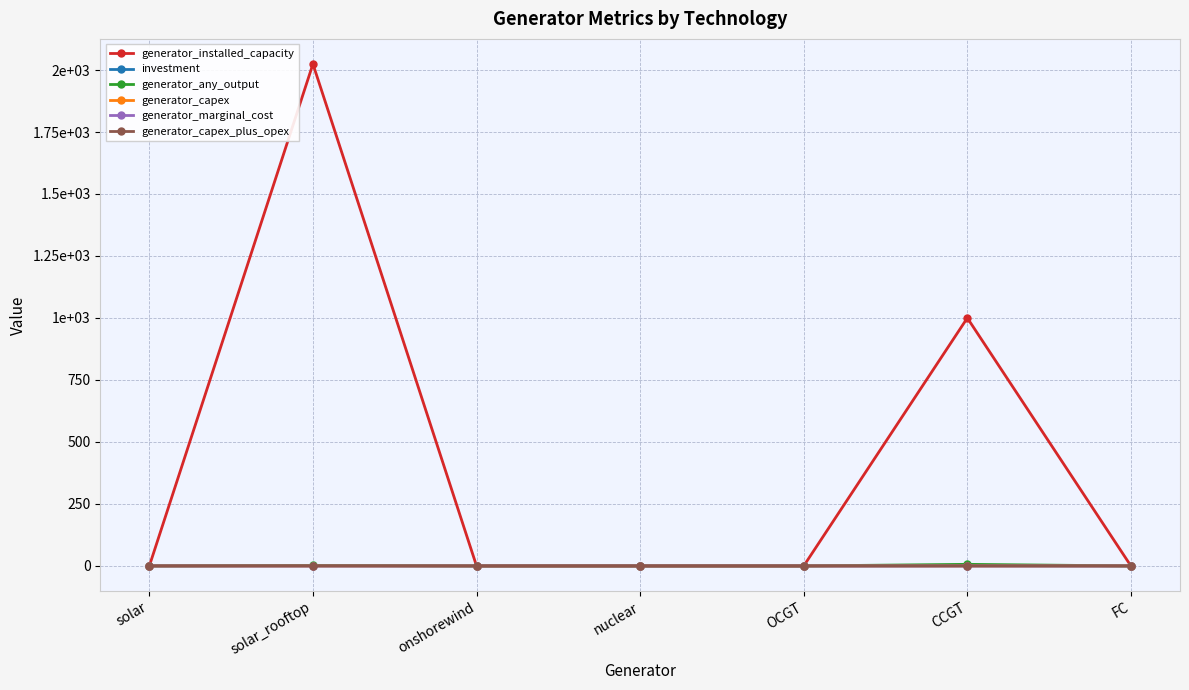

Rank the series at solar_rooftop from highest to lowest value.

generator_installed_capacity, generator_any_output, investment, generator_capex_plus_opex, generator_capex, generator_marginal_cost